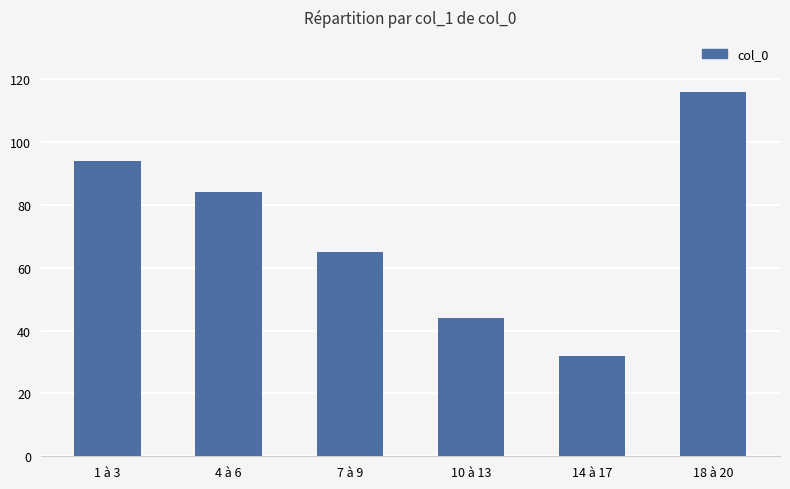

Does the chart contain stacked bars?

No